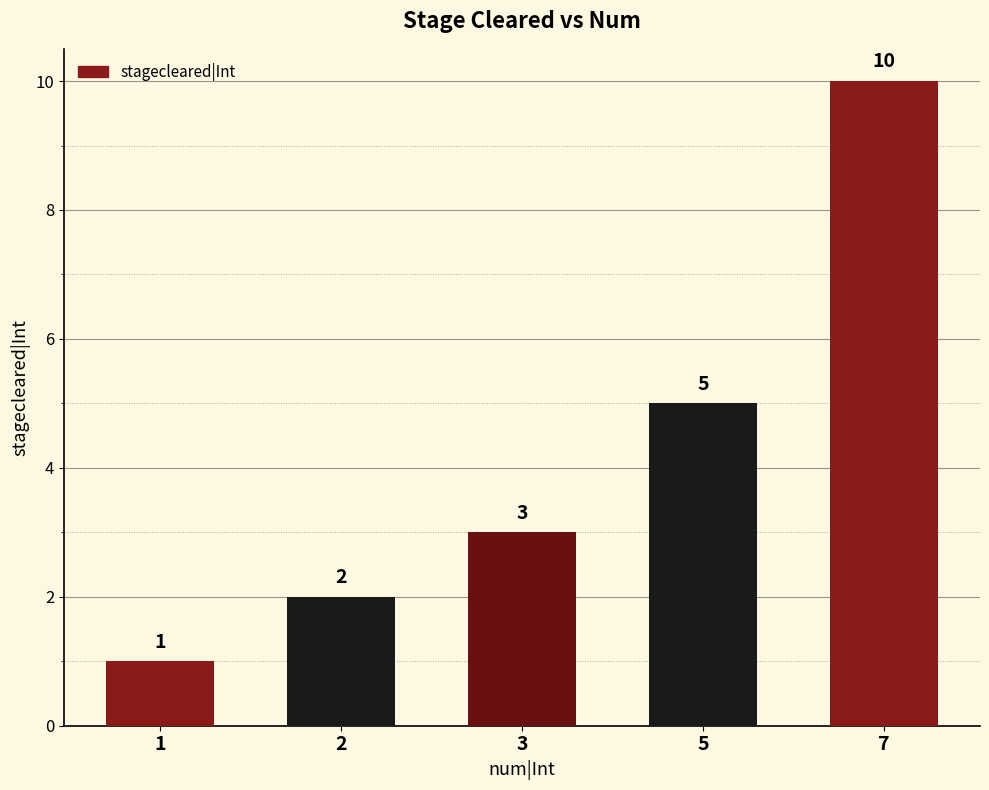

What is the sum of all values?

21